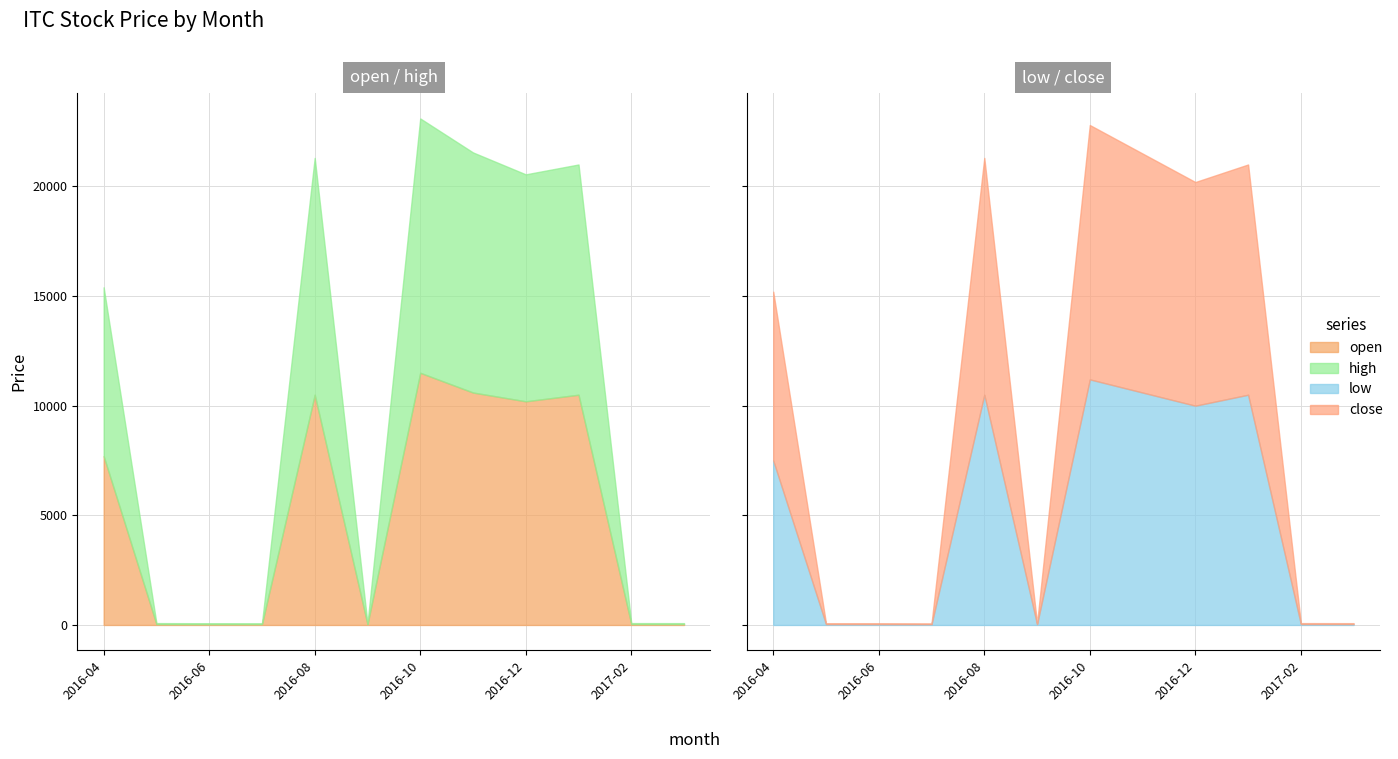

What value does the close series have at 2017-03?

41.5